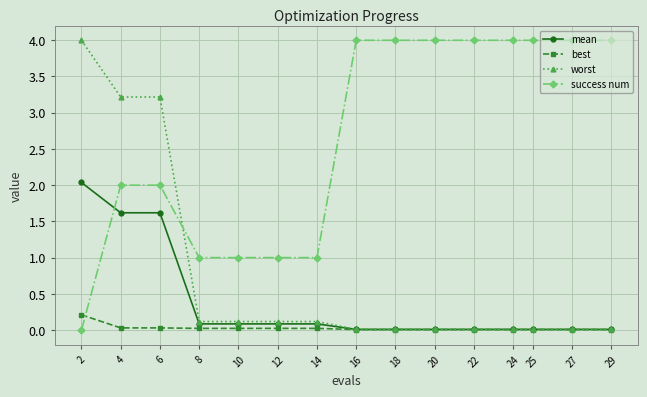

What are all the series names shown in the legend?

mean, best, worst, success num